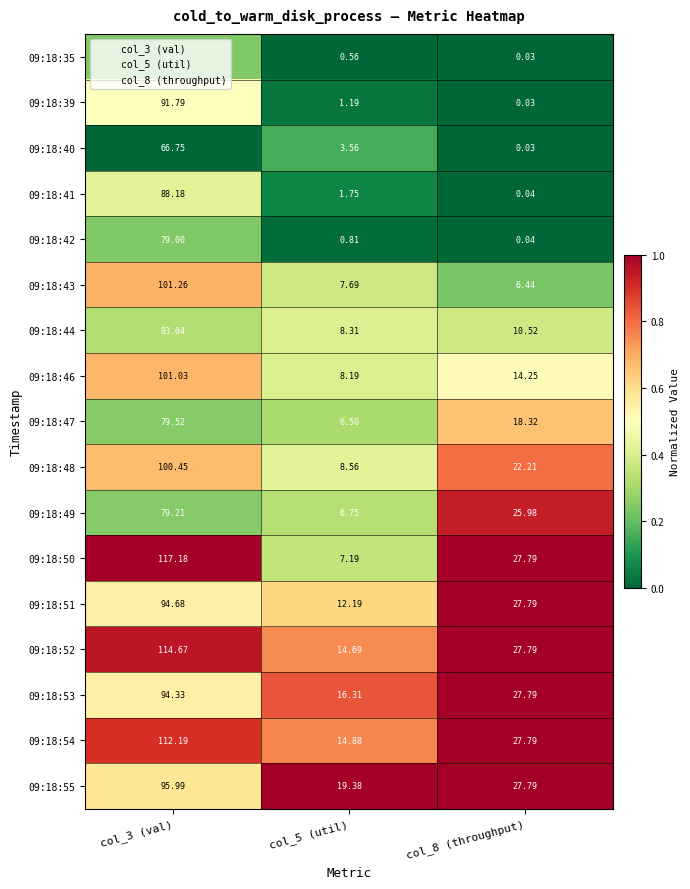

Is the value of 09:18:43 at col_5 (util) greater than the value of 09:18:51 at col_5 (util)?

No